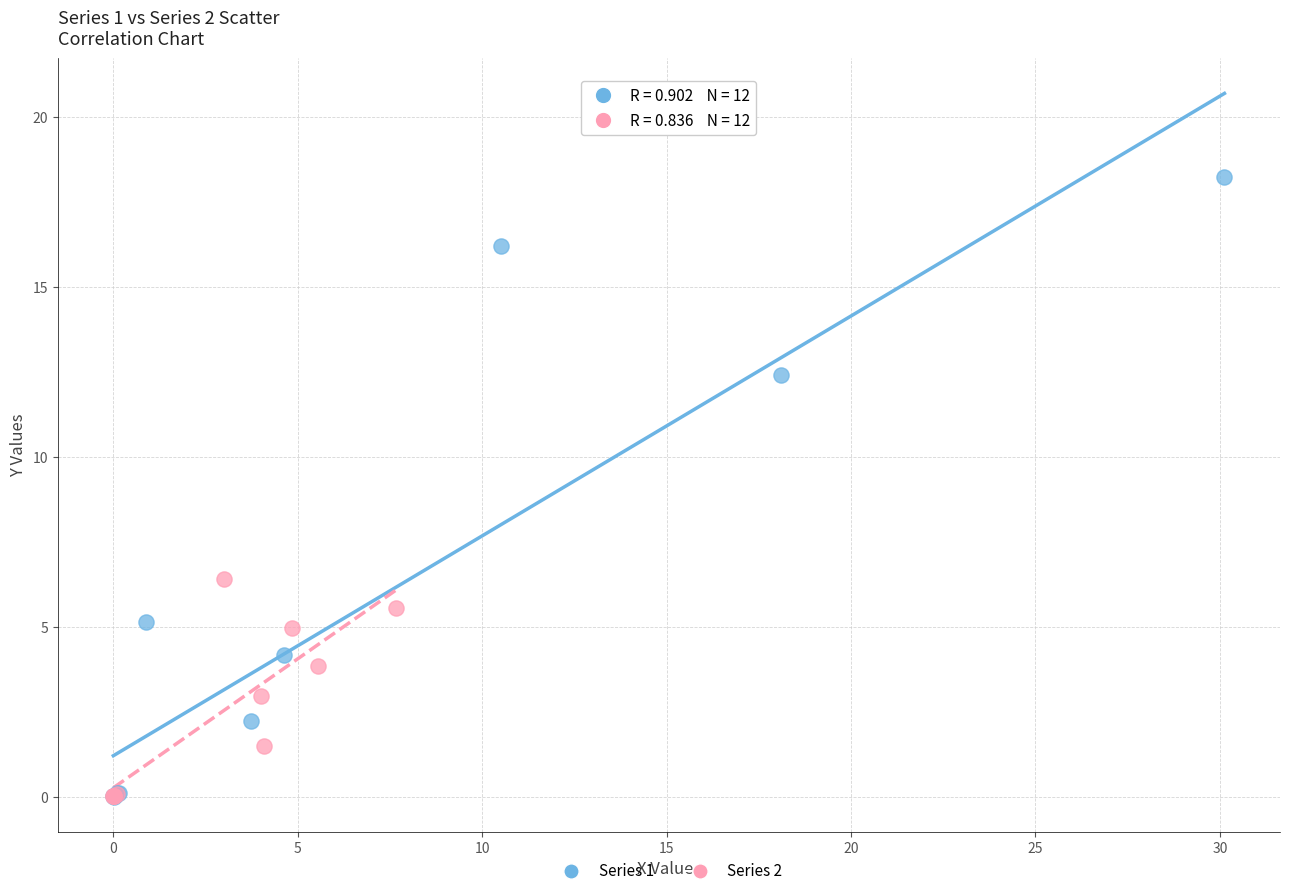

Which series reaches the maximum Y coordinate?

Series 1